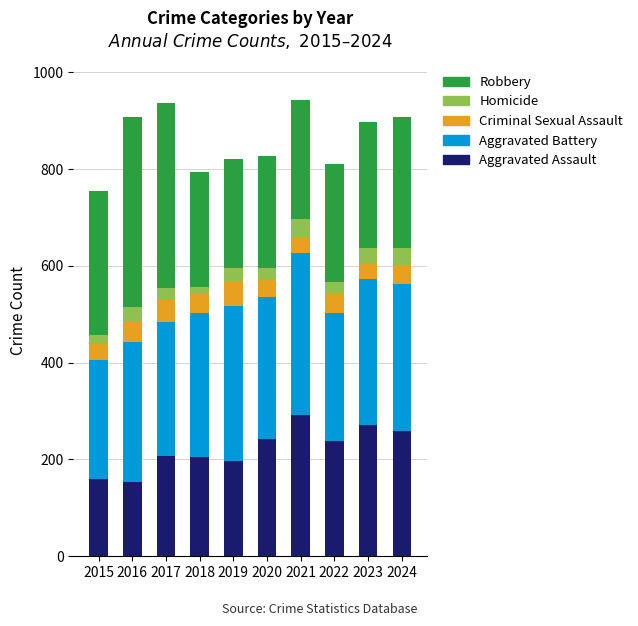

Is it true that Aggravated Assault equals 292 at 2021?

True